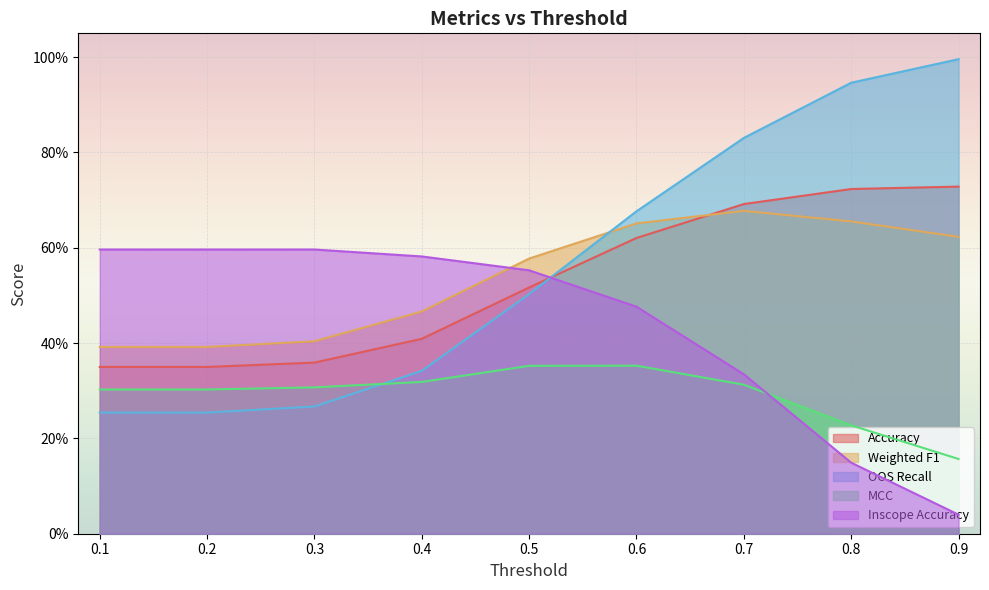

Reading right to left, extract all data points from this chart.

Accuracy: 0.7	0.7	0.7	0.6	0.5	0.4	0.4	0.3	0.3
Weighted F1: 0.6	0.7	0.7	0.7	0.6	0.5	0.4	0.4	0.4
OOS Recall: 1.0	0.9	0.8	0.7	0.5	0.3	0.3	0.3	0.3
MCC: 0.2	0.2	0.3	0.4	0.4	0.3	0.3	0.3	0.3
Inscope Accuracy: 0.0	0.1	0.3	0.5	0.6	0.6	0.6	0.6	0.6